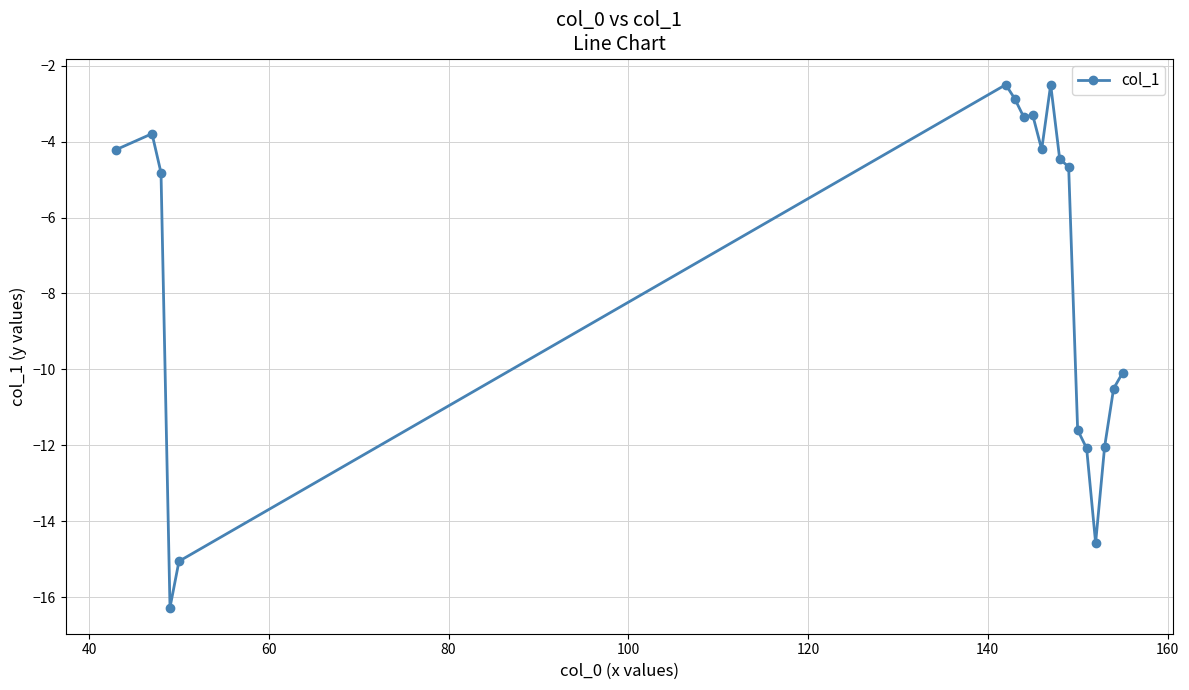

How many lines are shown in the chart?

1